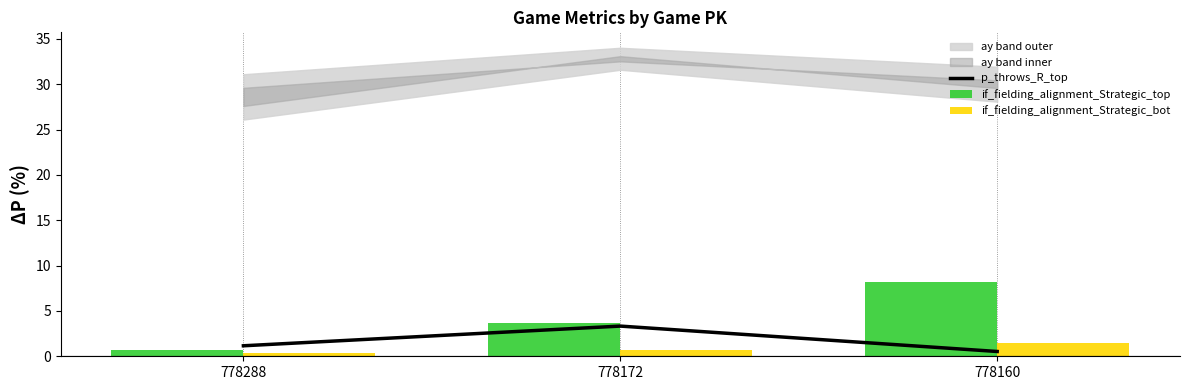

Where is if_fielding_alignment_Strategic_top nearest to the value 4?

778172